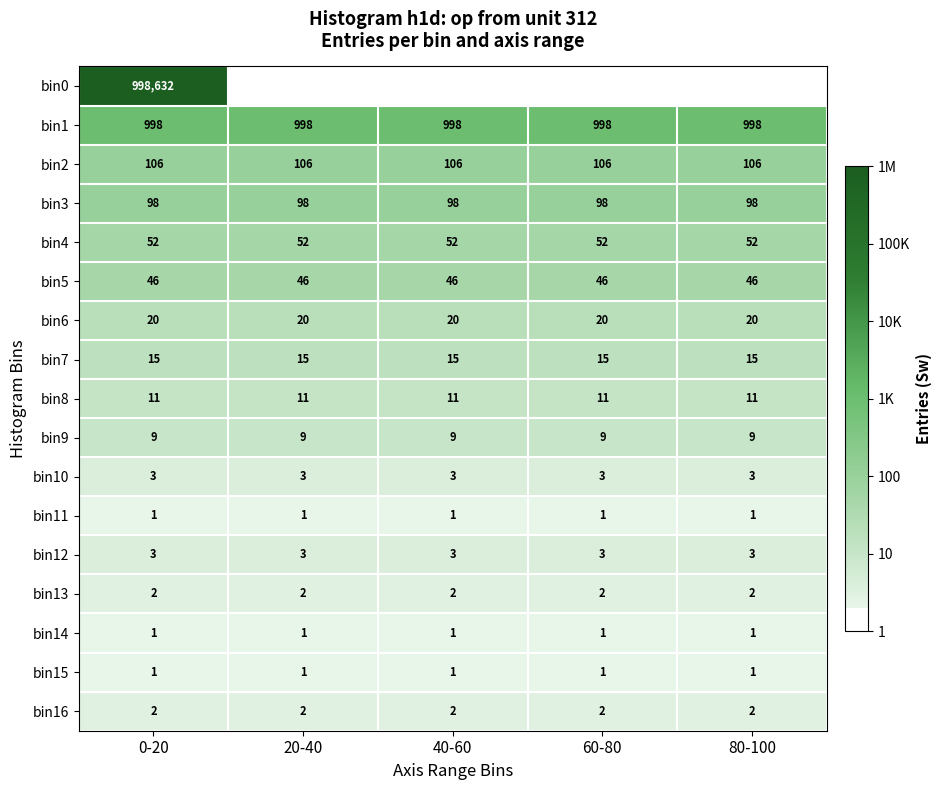

At how many categories does at least one series exceed 5?

1